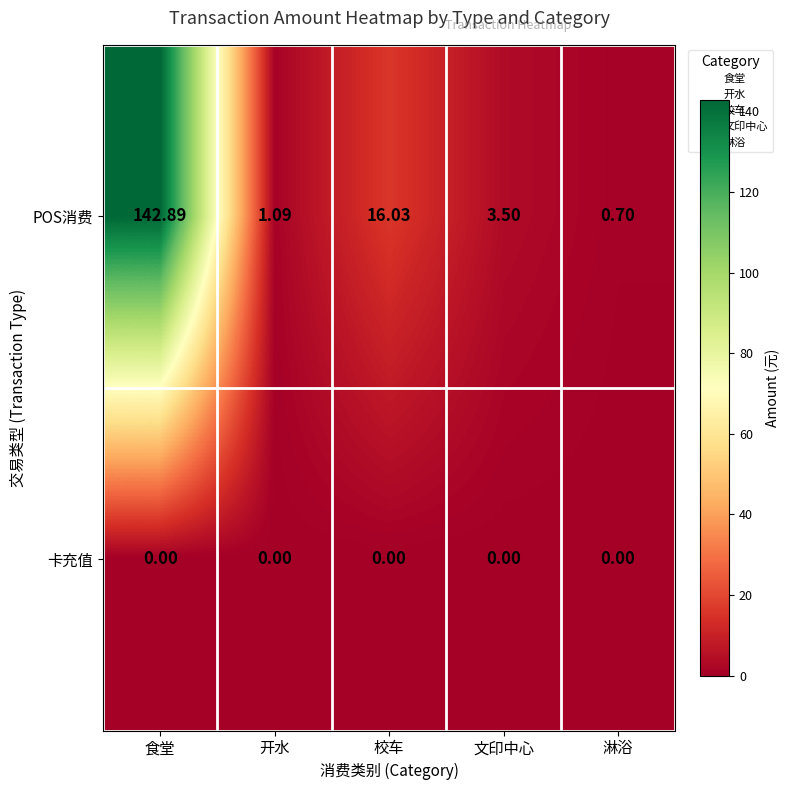

Which series has the widest spread of values?

POS消费